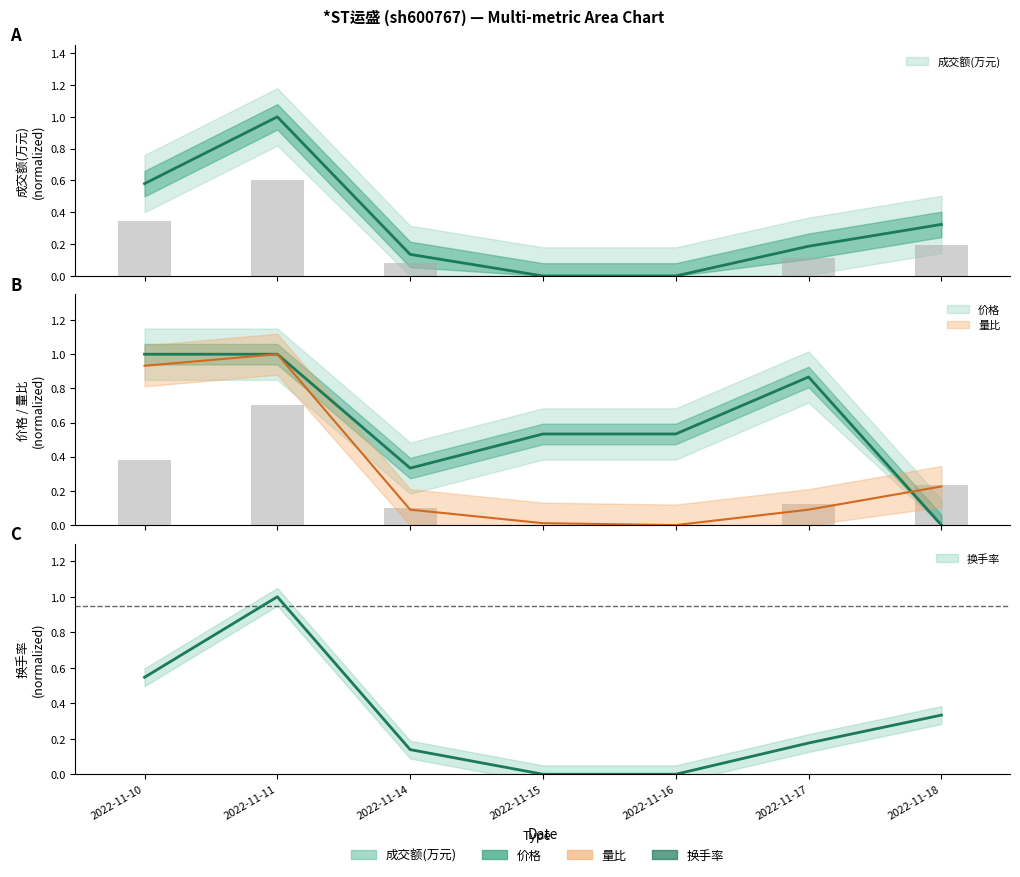

The 价格 series shows 0.3 at 2022-11-14. True or false?

True